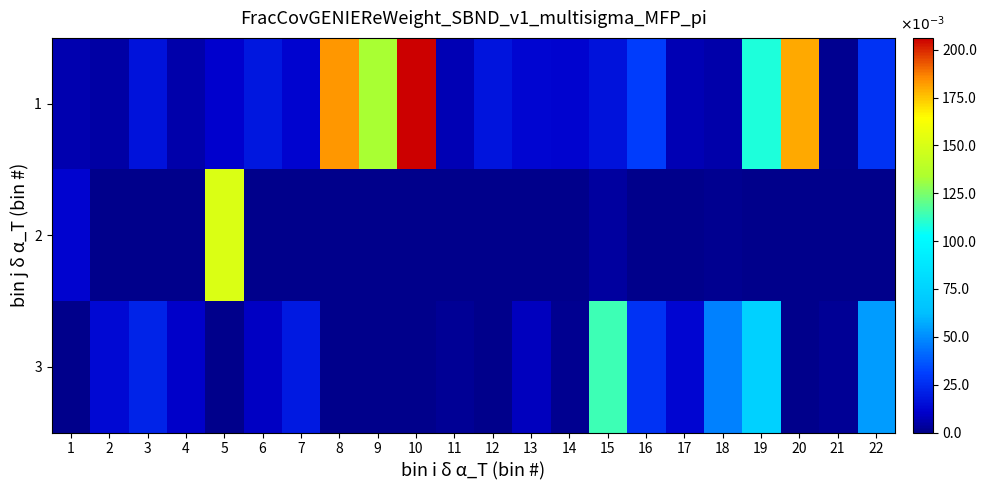

Which series has the largest total across all categories?

1